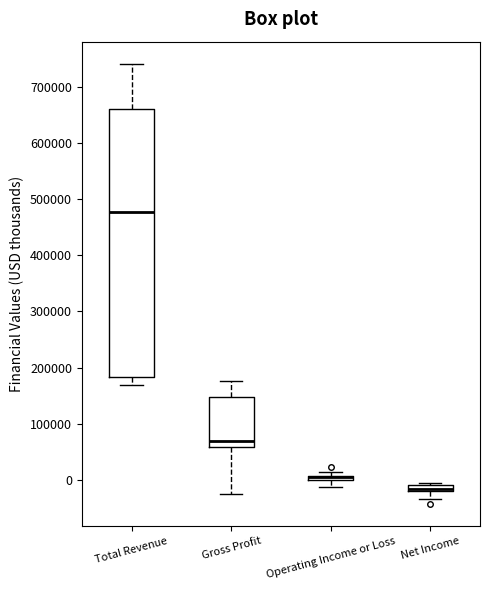

Which box is the tallest, from its lower edge to its upper edge?

Total Revenue